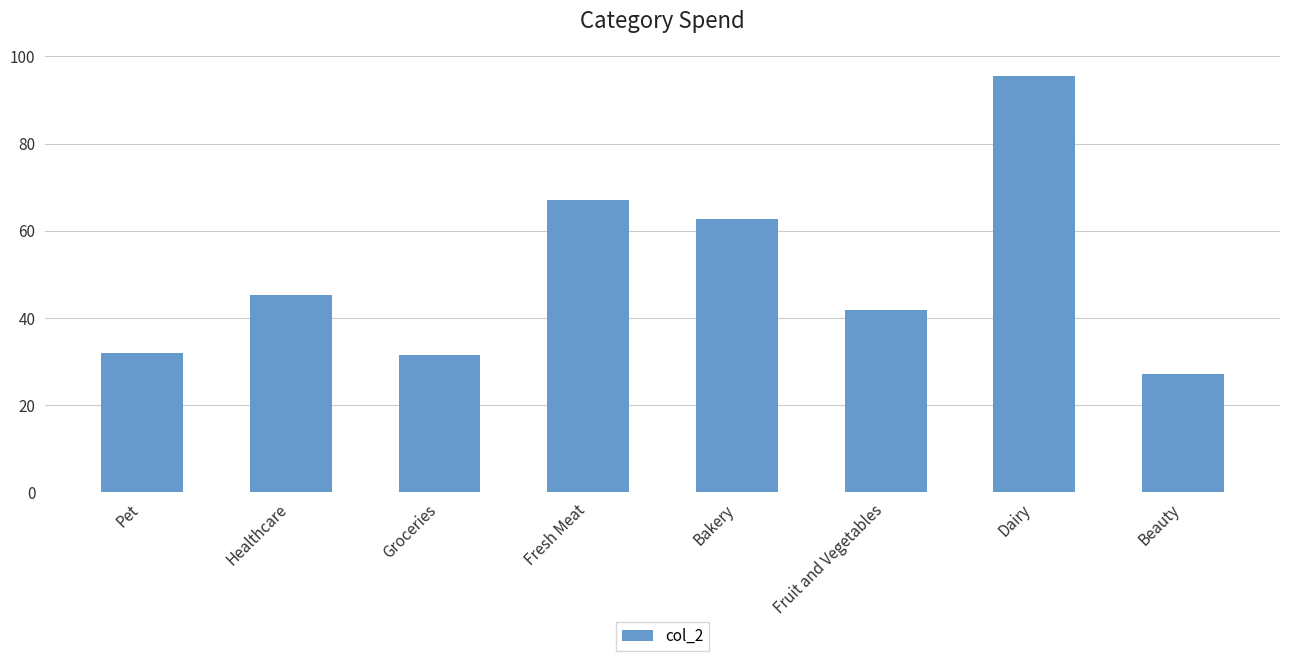

What is the difference between the second highest and second lowest values?

35.8